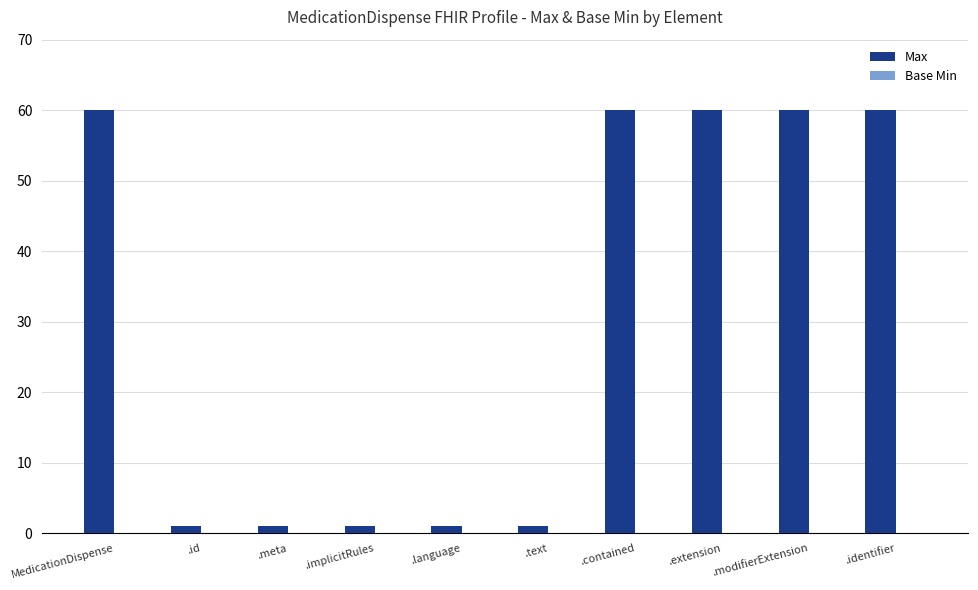

How many series are shown in this chart?

1